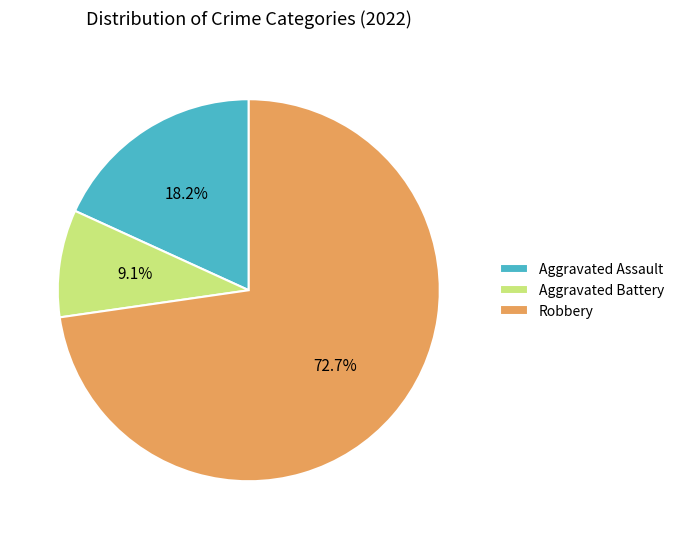

To the nearest percent, what is the combined percentage of Aggravated Assault and Robbery?

91%